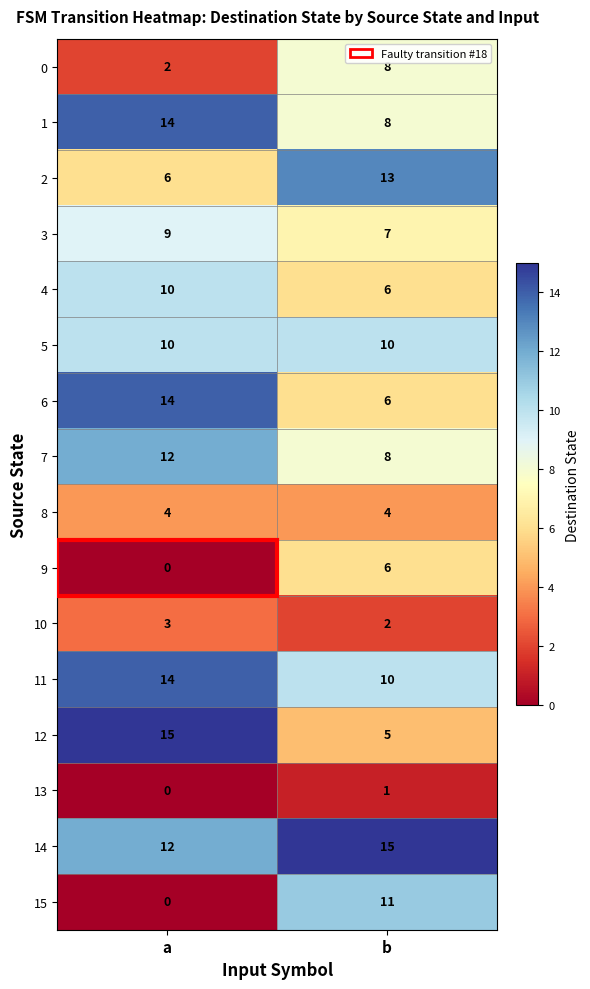

How many distinct data groups are displayed?

16